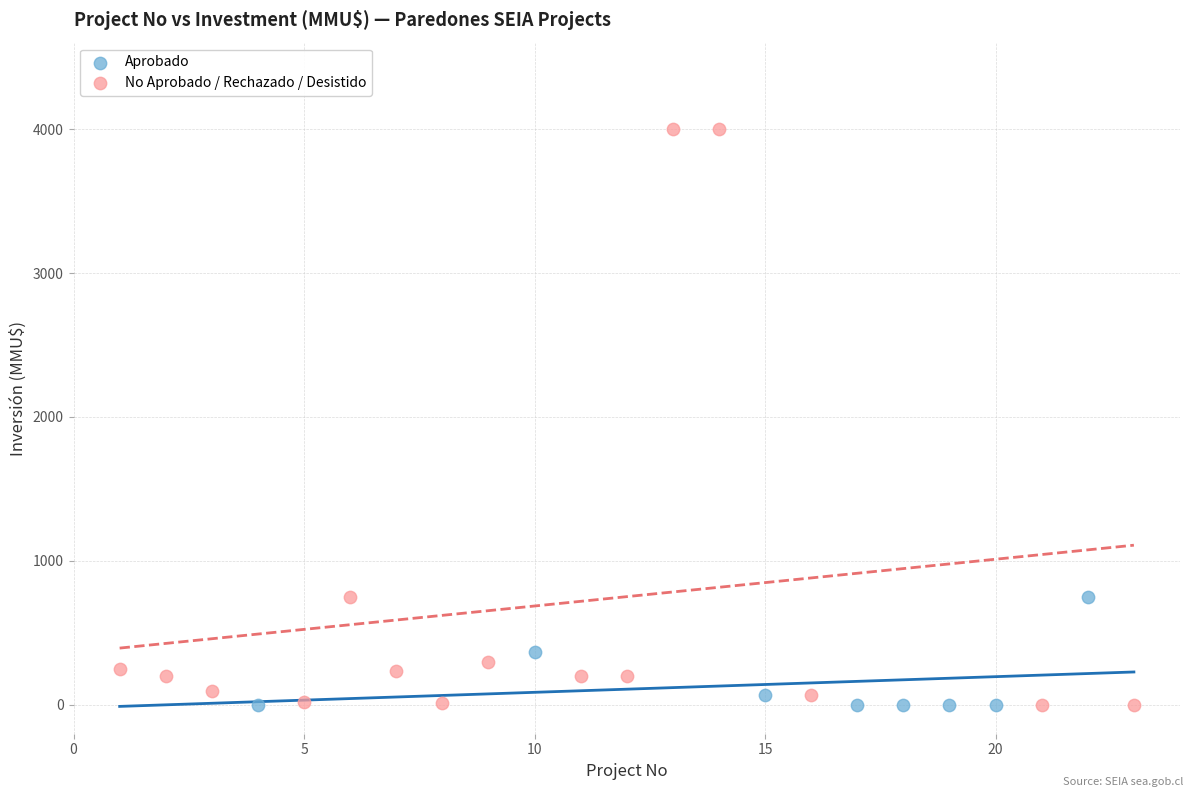

Which series has the widest spread of Y values?

No Aprobado / Rechazado / Desistido